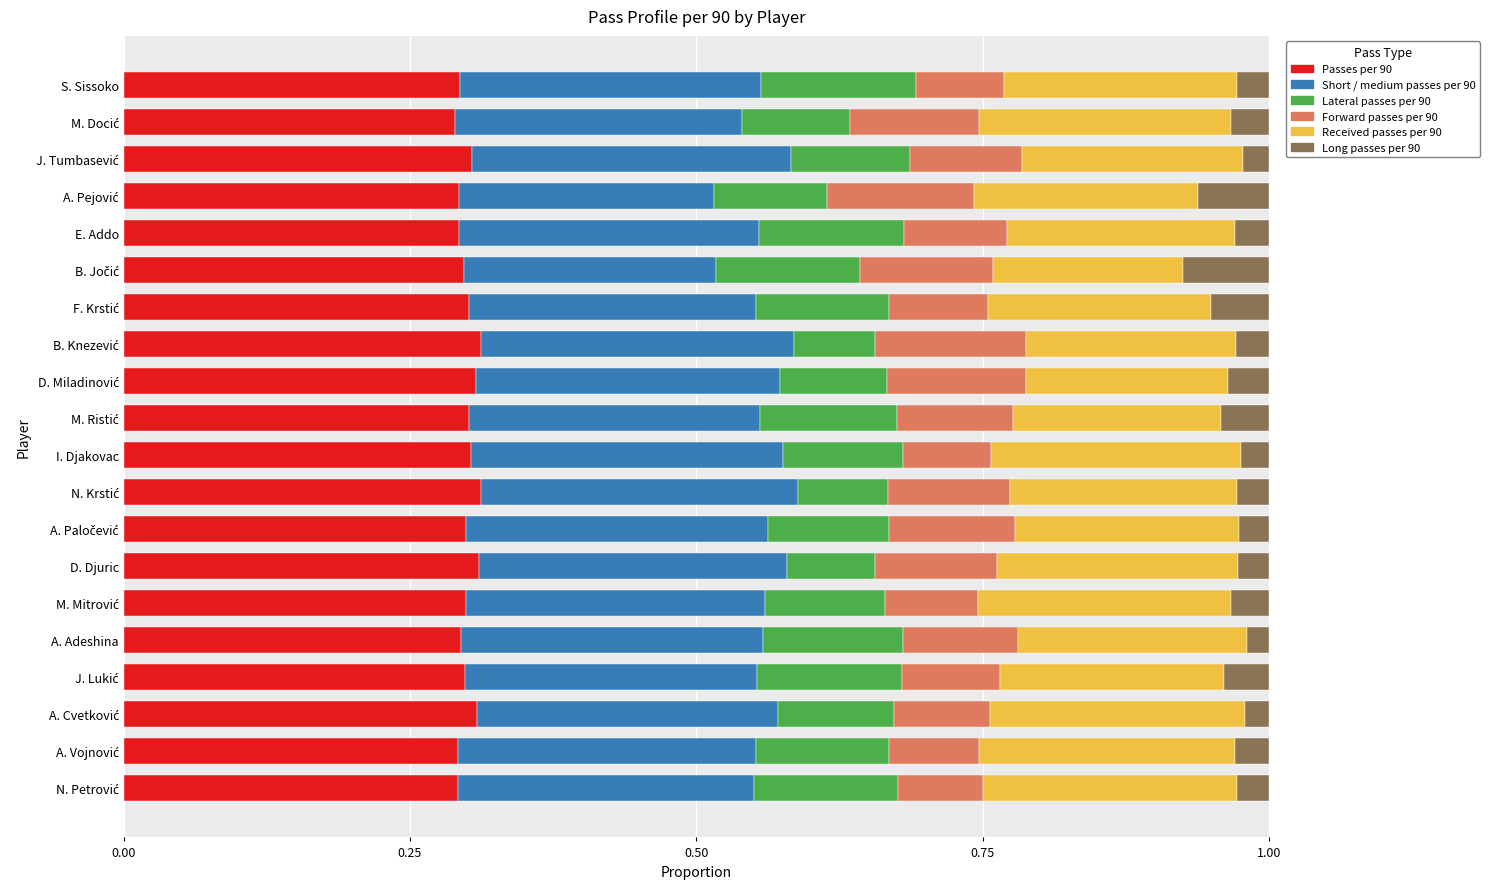

What is the sum of all Passes per 90 values?

6.0